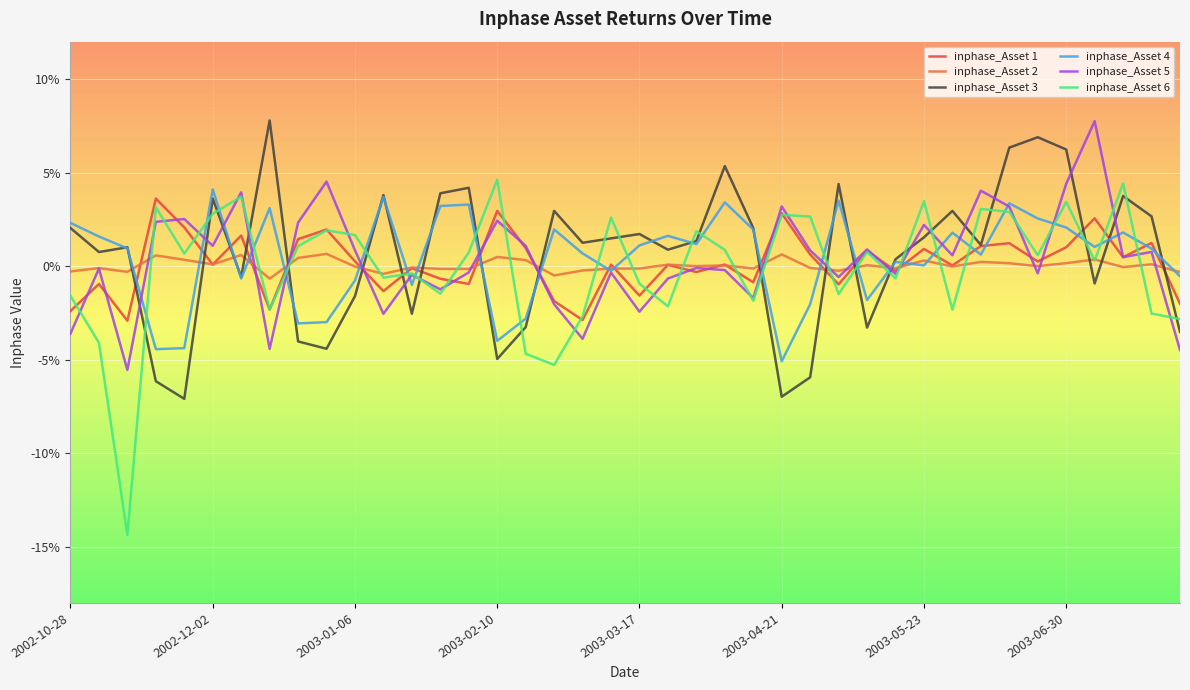

Which series has the largest range (max minus min)?

inphase_Asset 6